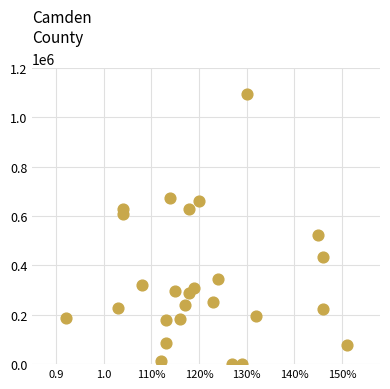

What Y value in the scatter plot is closest to 549200?

521100